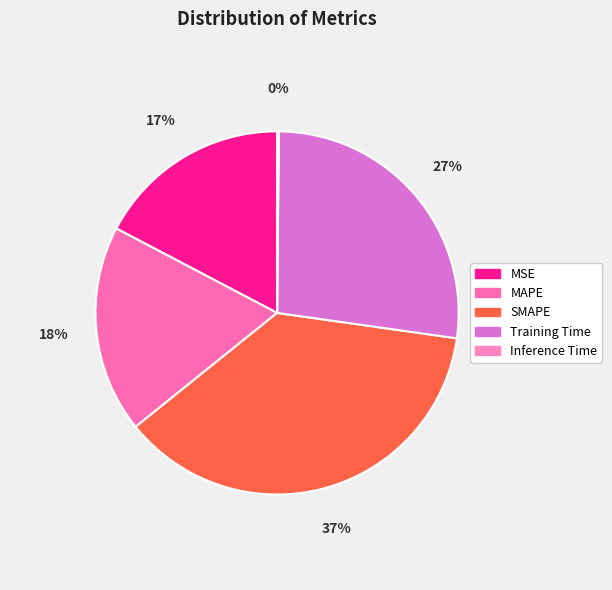

Which slice is the smallest?

Inference Time